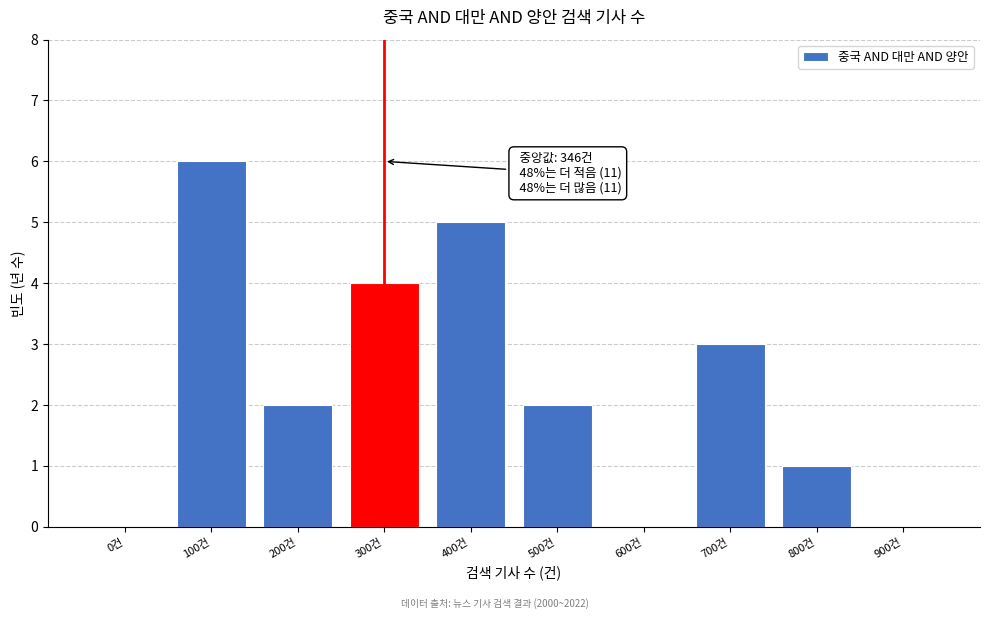

Reading left to right, what are all the values shown in this chart?

0건=0	100건=6	200건=2	300건=4	400건=5	500건=2	600건=0	700건=3	800건=1	900건=0